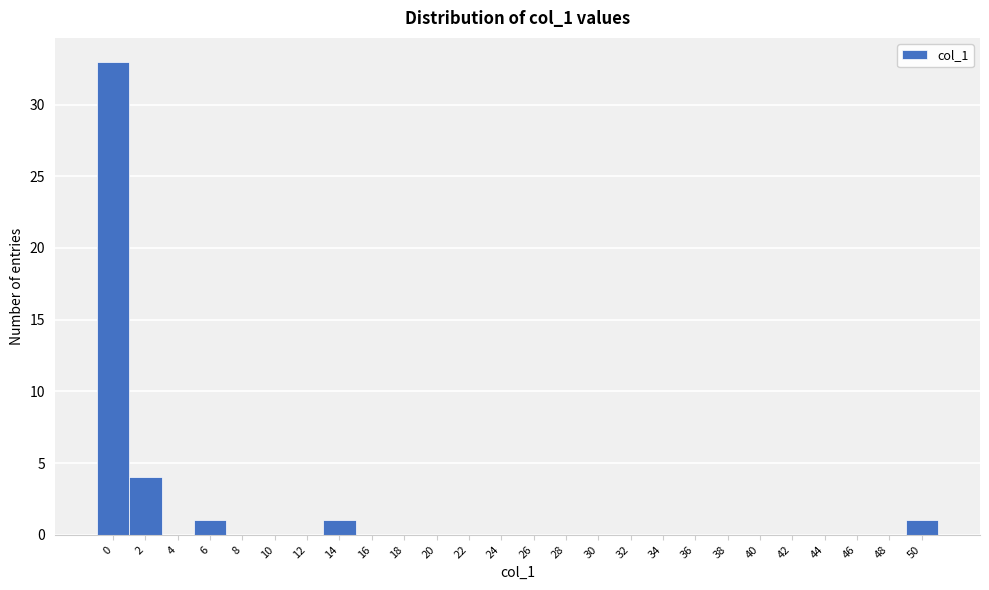

Reading right to left, what are all the values shown in this chart?

50=1	48=0	46=0	44=0	42=0	40=0	38=0	36=0	34=0	32=0	30=0	28=0	26=0	24=0	22=0	20=0	18=0	16=0	14=1	12=0	10=0	8=0	6=1	4=0	2=4	0=33